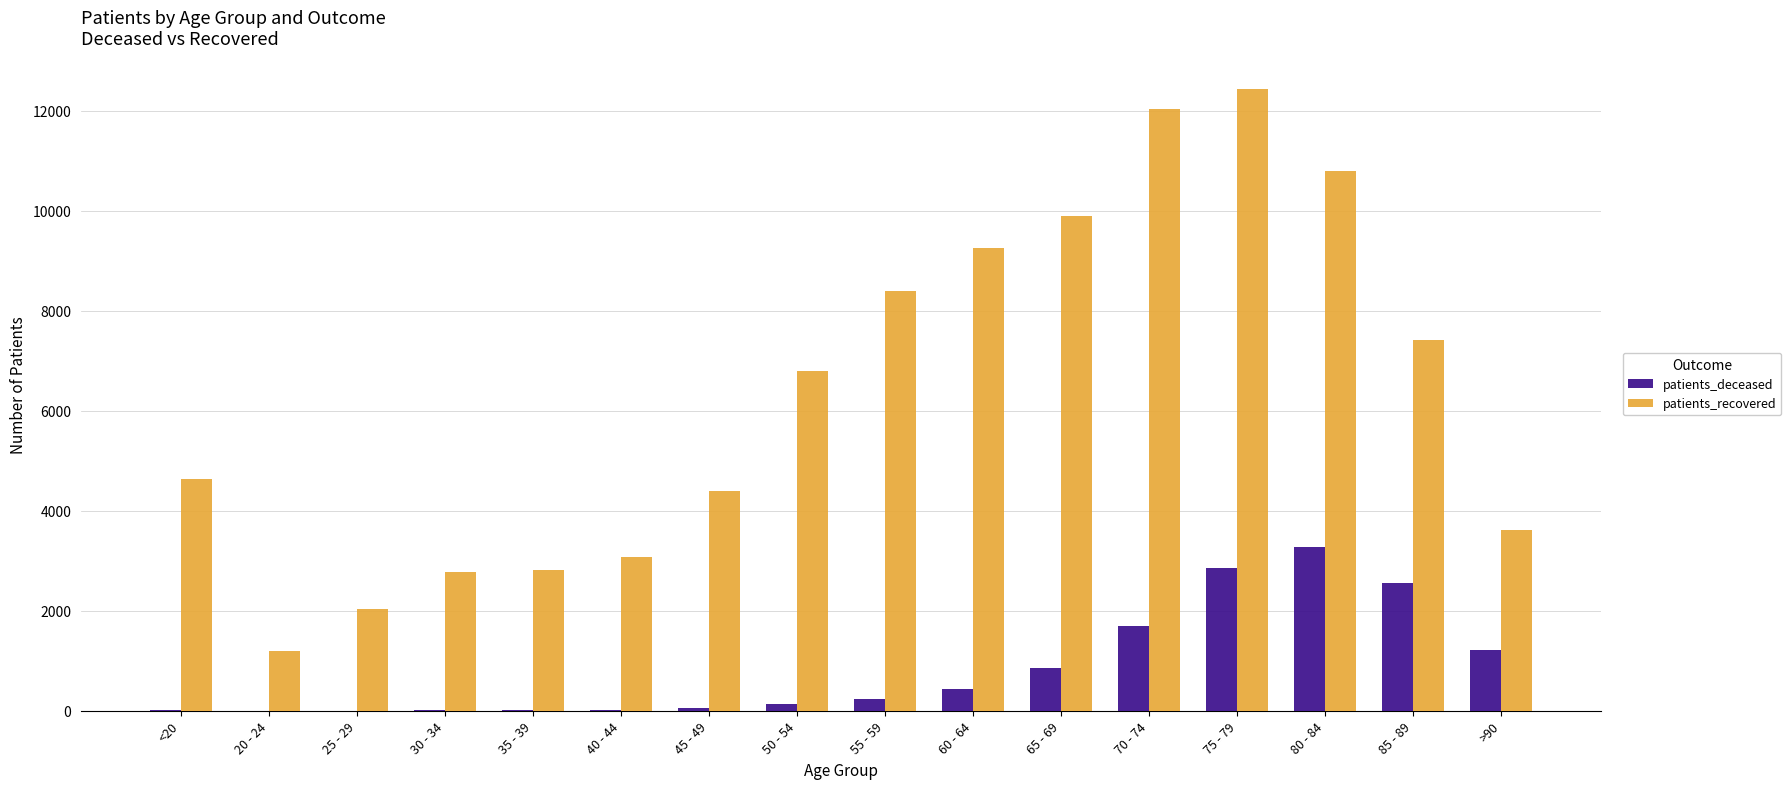

Which category has the highest value across all series?

75 - 79